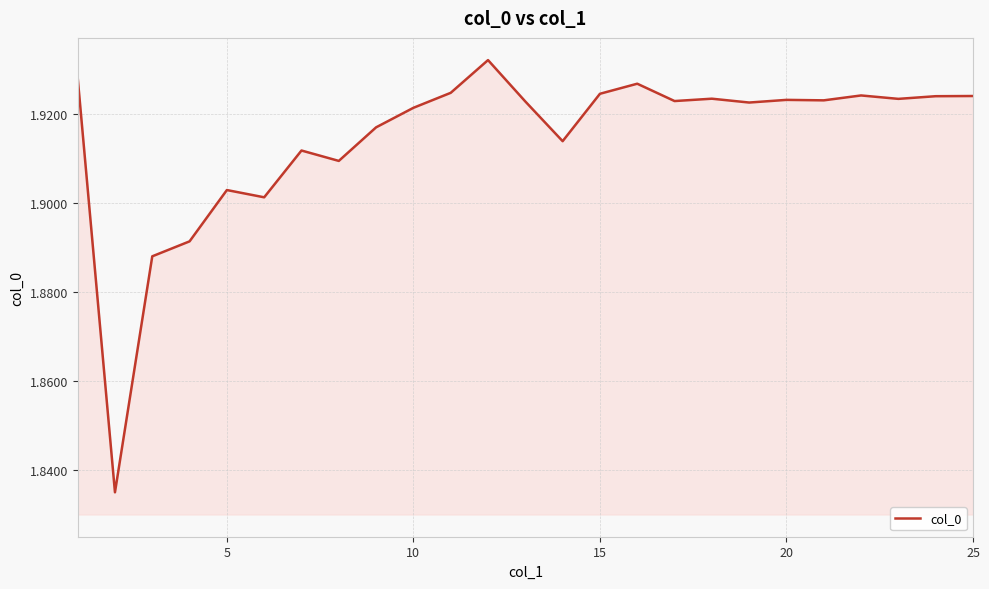

Does the chart have visible grid lines?

Yes